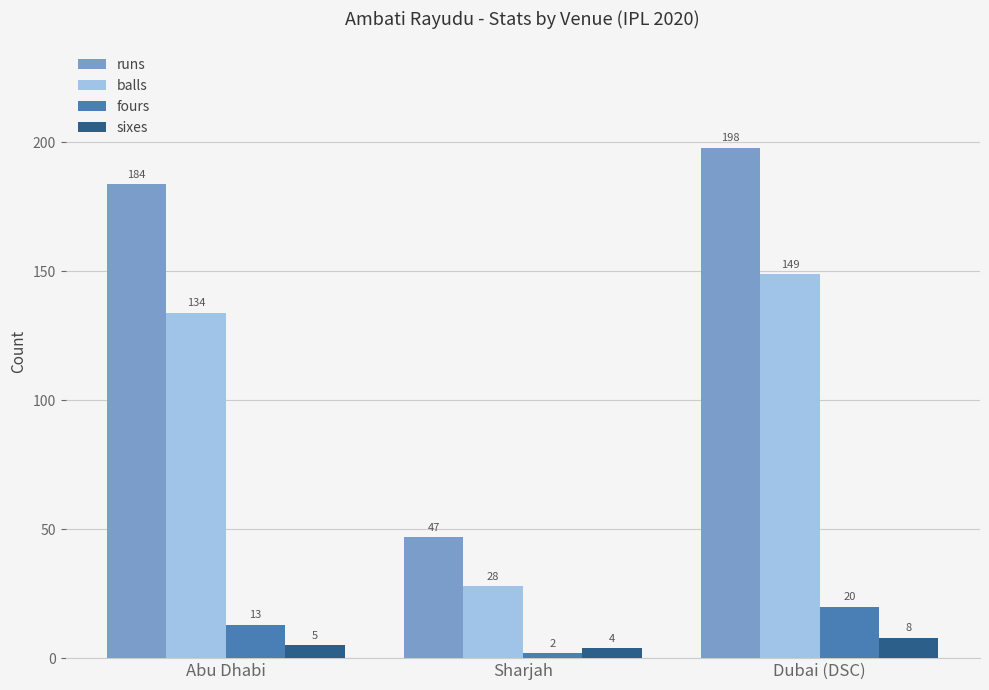

What is the total value across all series at Dubai (DSC)?

375